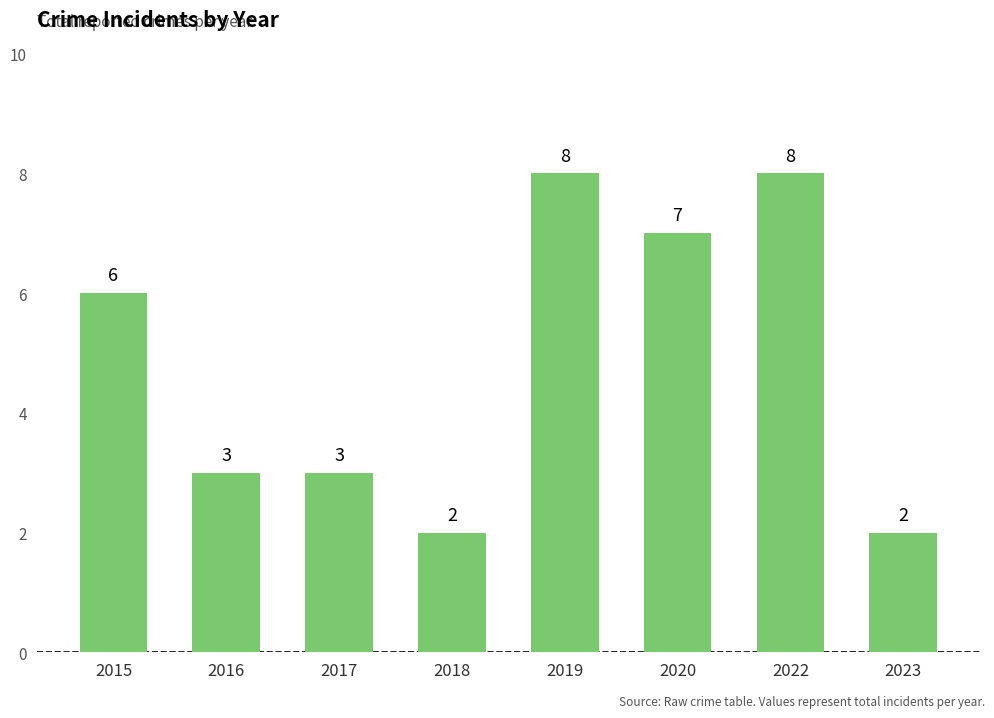

What is the greatest value displayed?

8